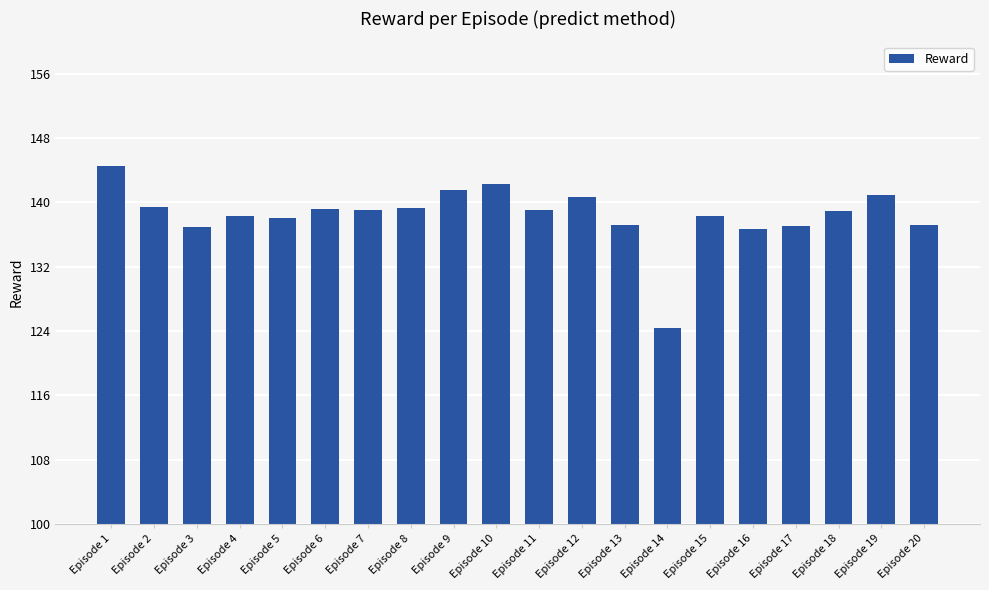

Between Episode 18 and Episode 20, which is larger?

Episode 18